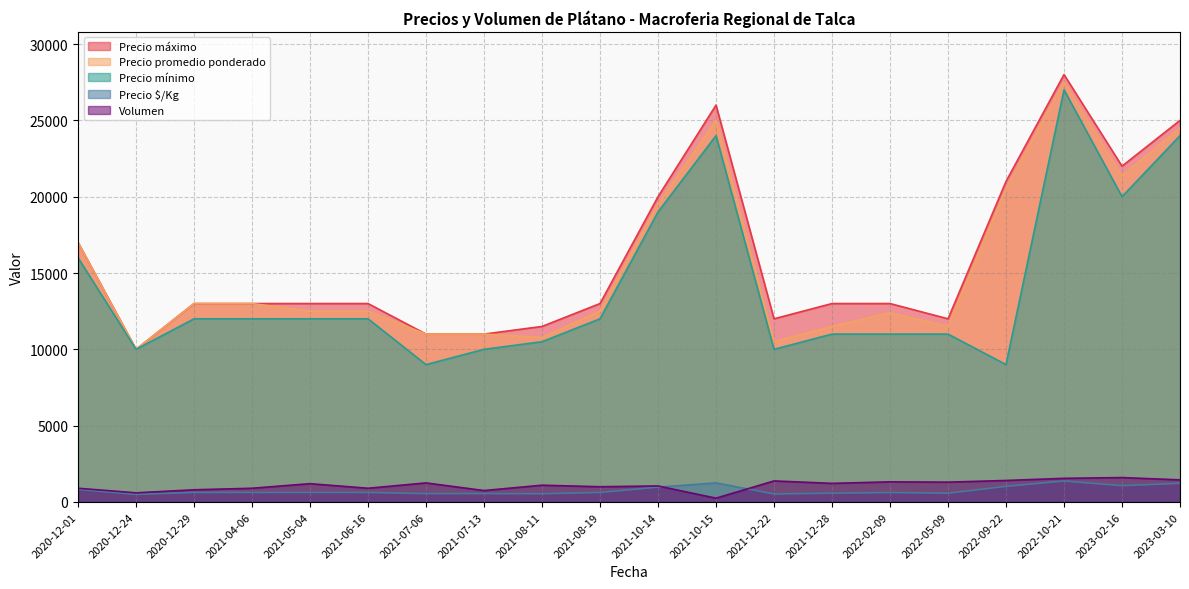

True or false: Precio maximo and Volumen intersect in this chart.

False